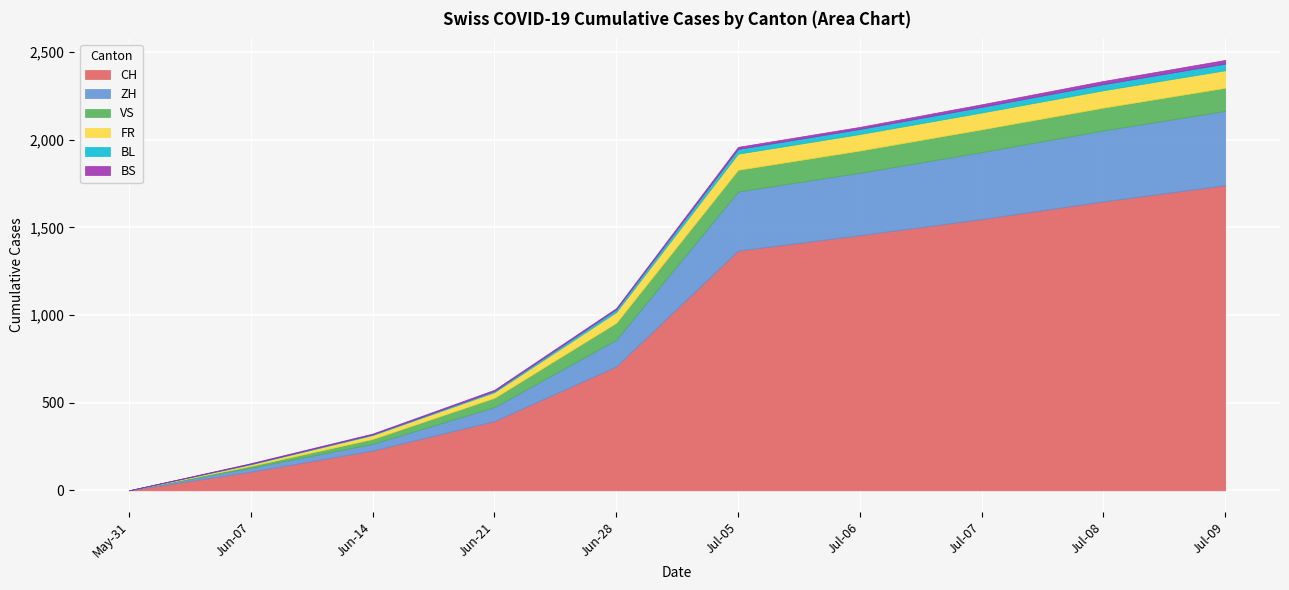

Between 2020-07-05 and 2020-12-06, which is larger?

2020-12-06